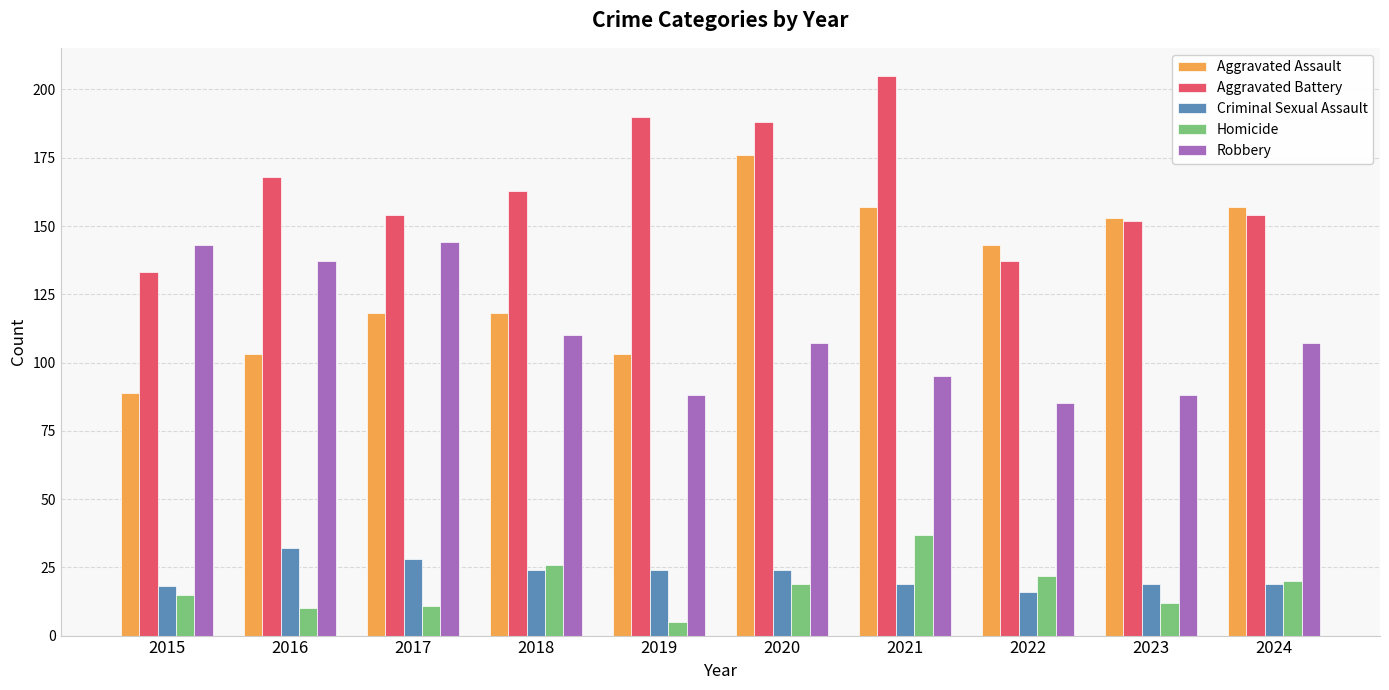

Is the value of Homicide at 2023 greater than the value of Aggravated Assault at 2016?

No